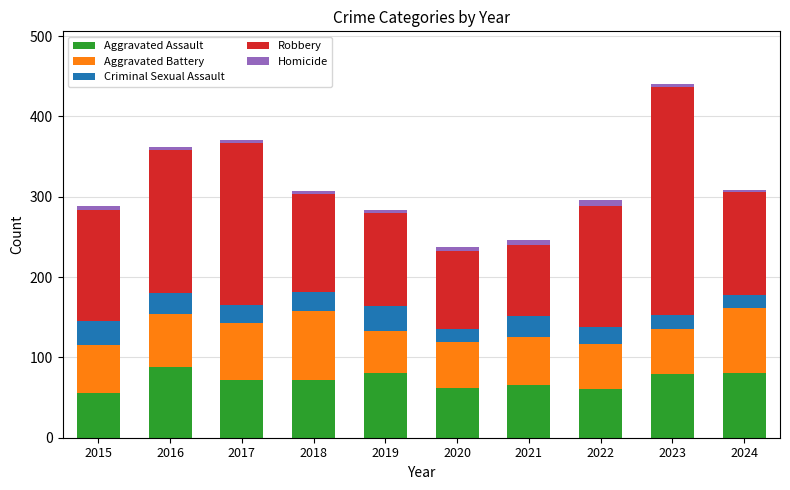

What is the difference between the maximum and minimum values in the Aggravated Assault series?

32